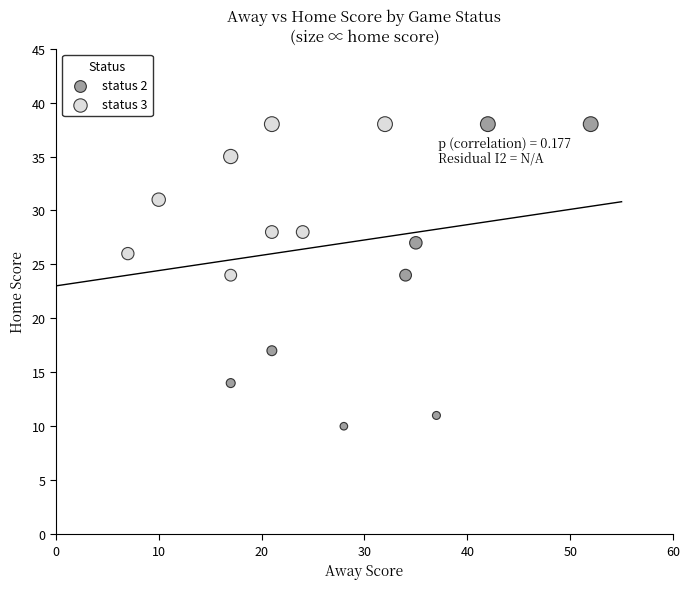

What are all the series names shown in the legend?

status 2, status 3